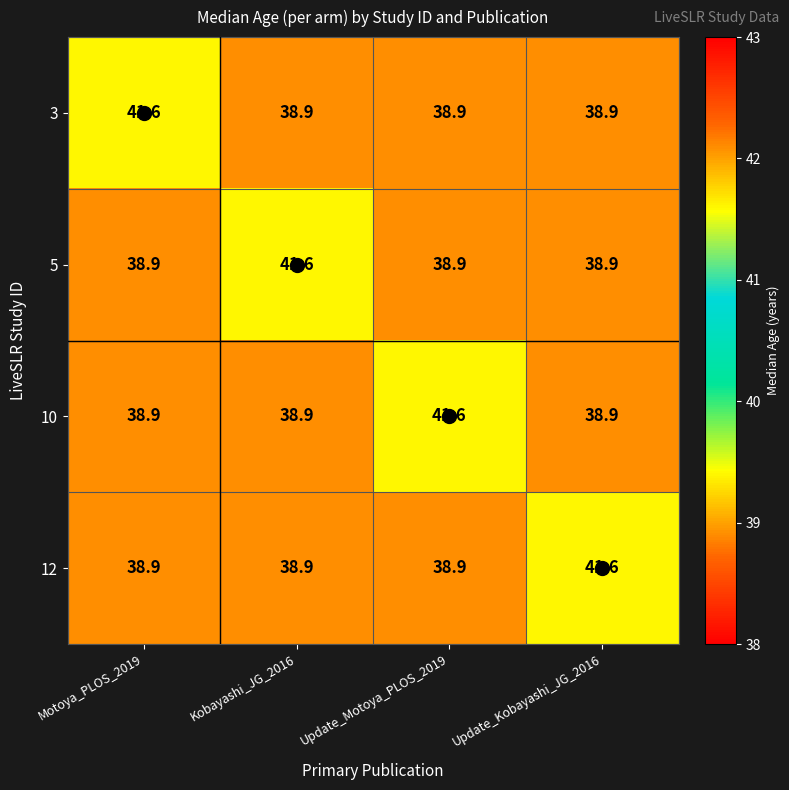

How many 12 values are between 38 and 41?

3